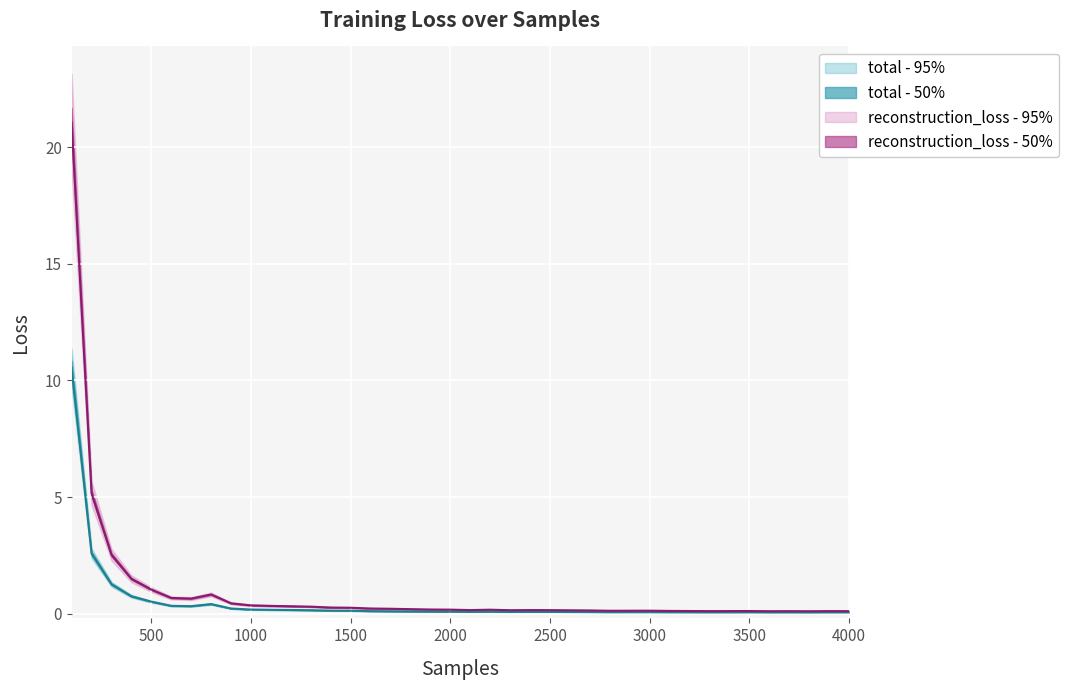

Is it true that reconstruction_loss equals 0.1 at 3200?

True